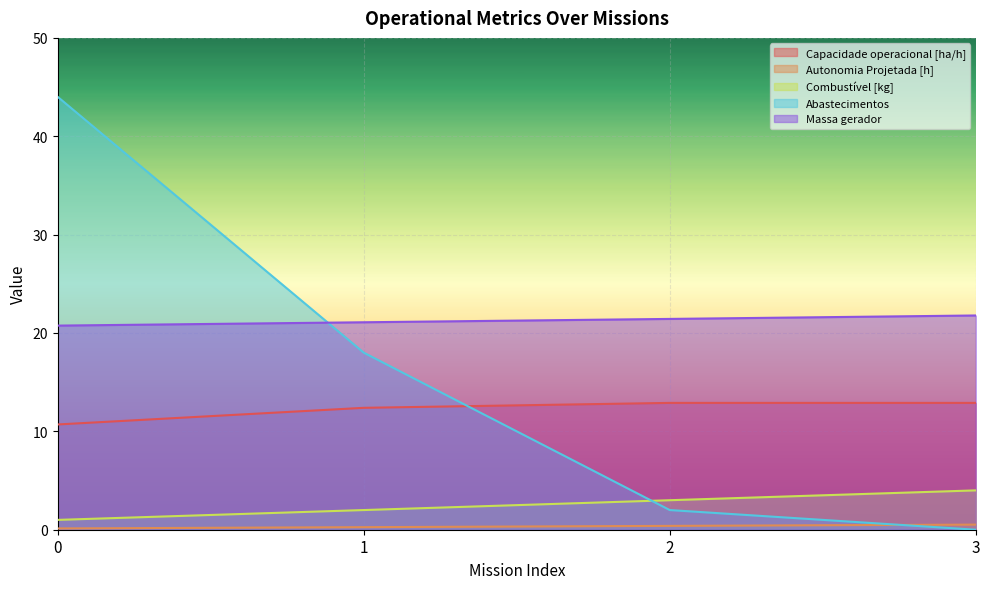

At which category does Capacidade operacional [ha/h] reach its first local peak?

2